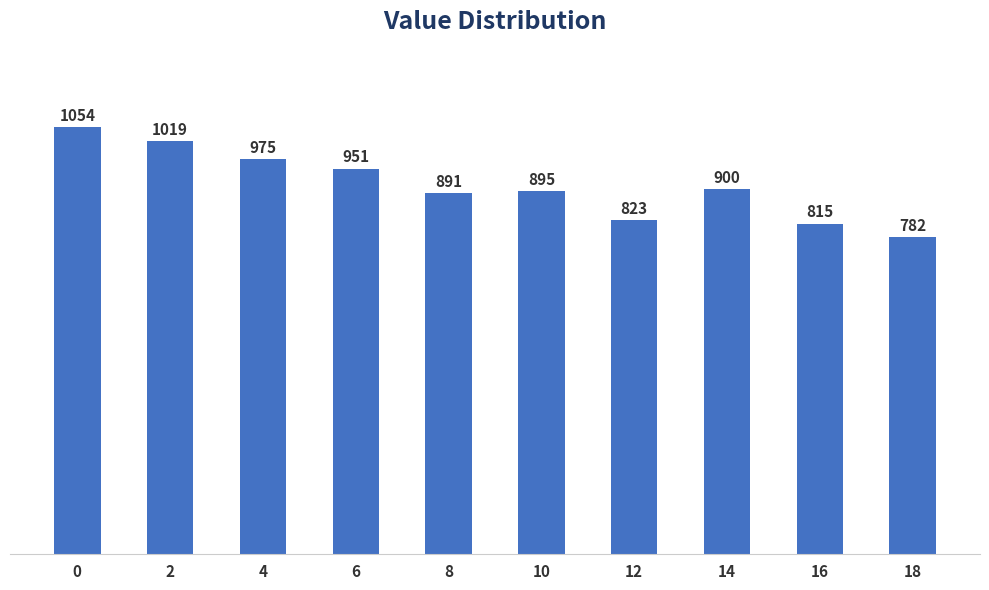

What is the difference between the maximum and minimum values?

272